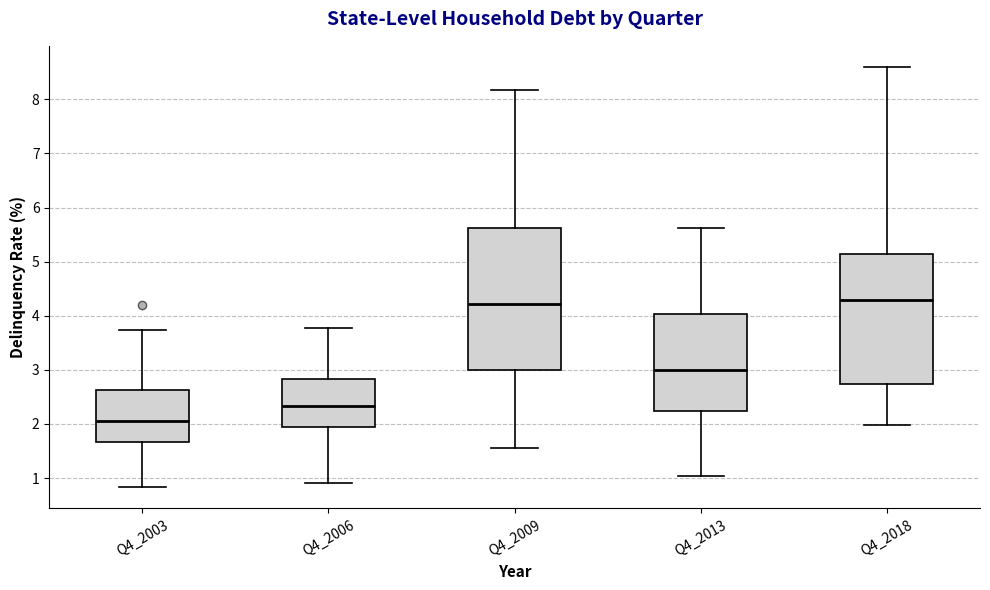

Which box's median line is the lowest?

Q4_2003